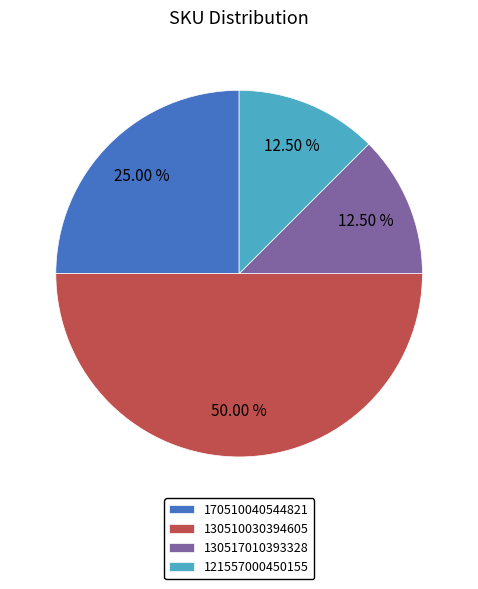

Combined, do 170510040544821 and 130517010393328 account for over 50%?

No